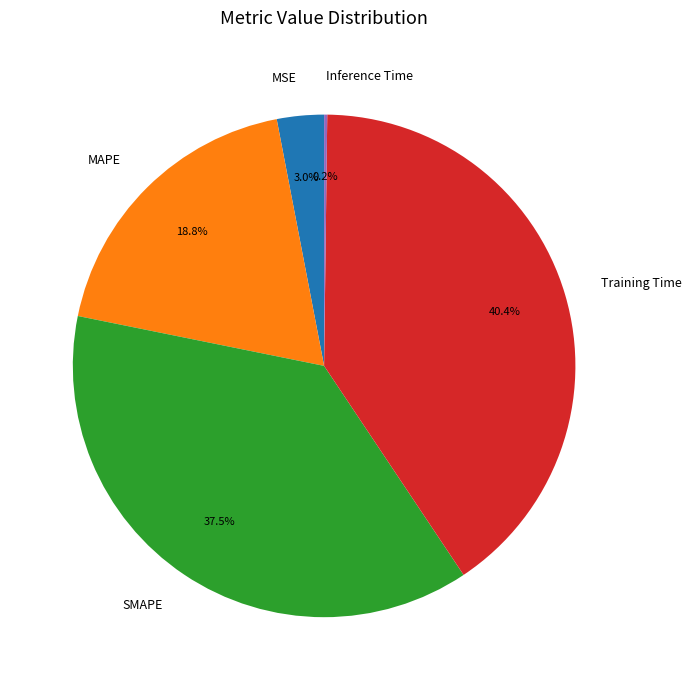

What percentage is NOT represented by MAPE?

81.2%